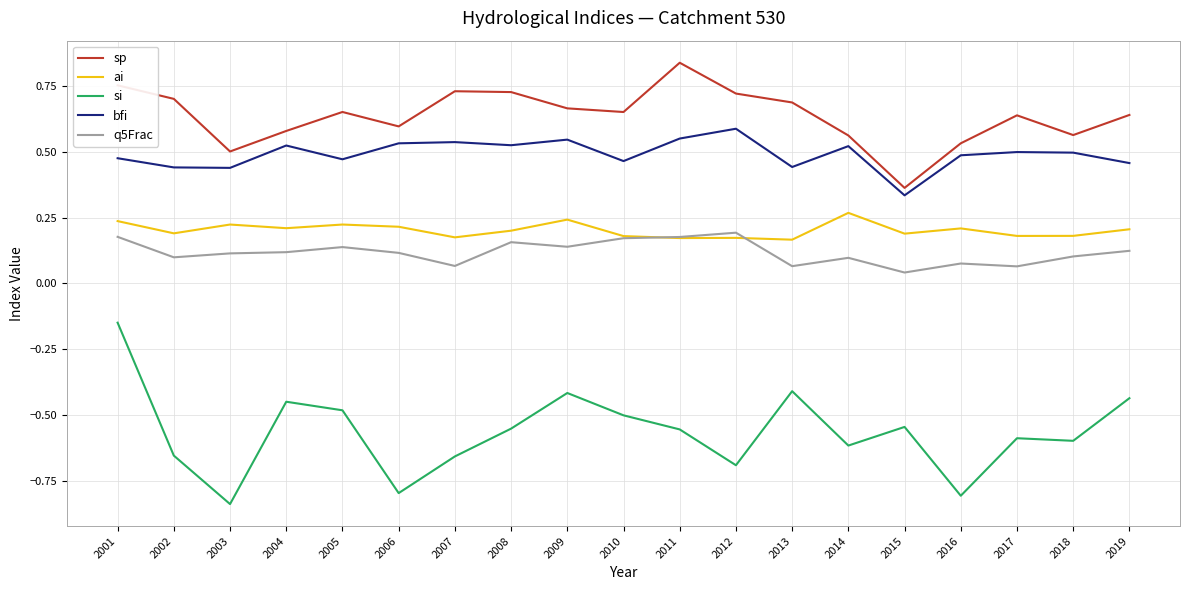

True or false: si has a value of -0.4 at 2006.

False